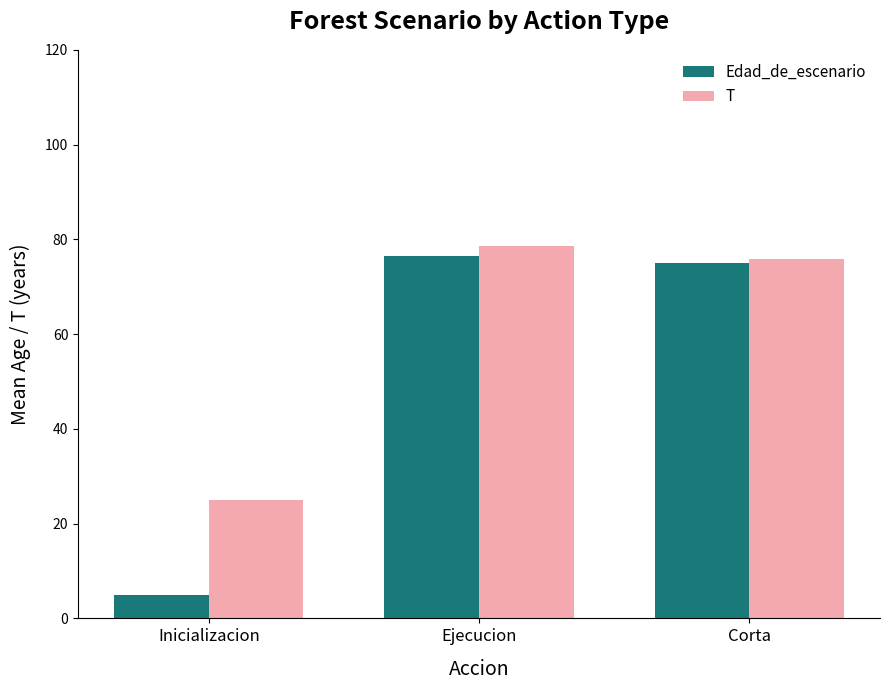

Reading left to right, list all the values displayed in this chart.

Edad_de_escenario: 5.0	76.4	75.0
T: 25.0	78.6	75.8